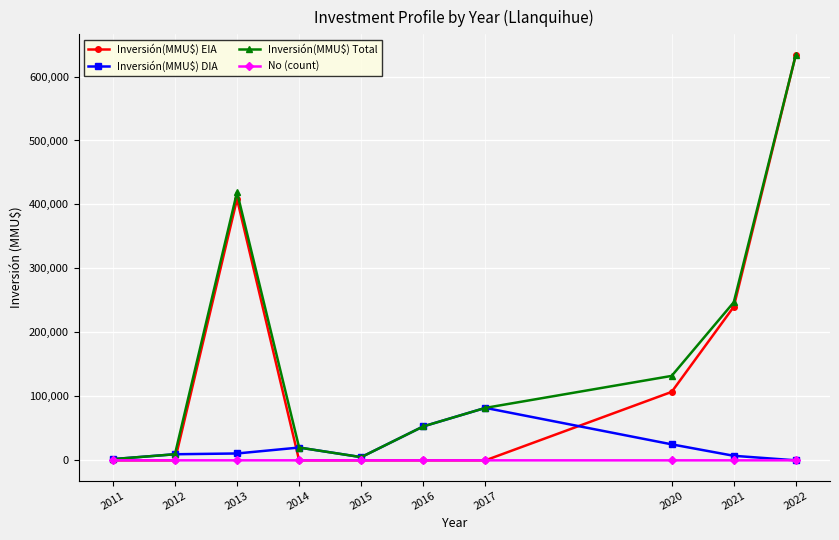

What is the maximum value shown in the chart?

634245